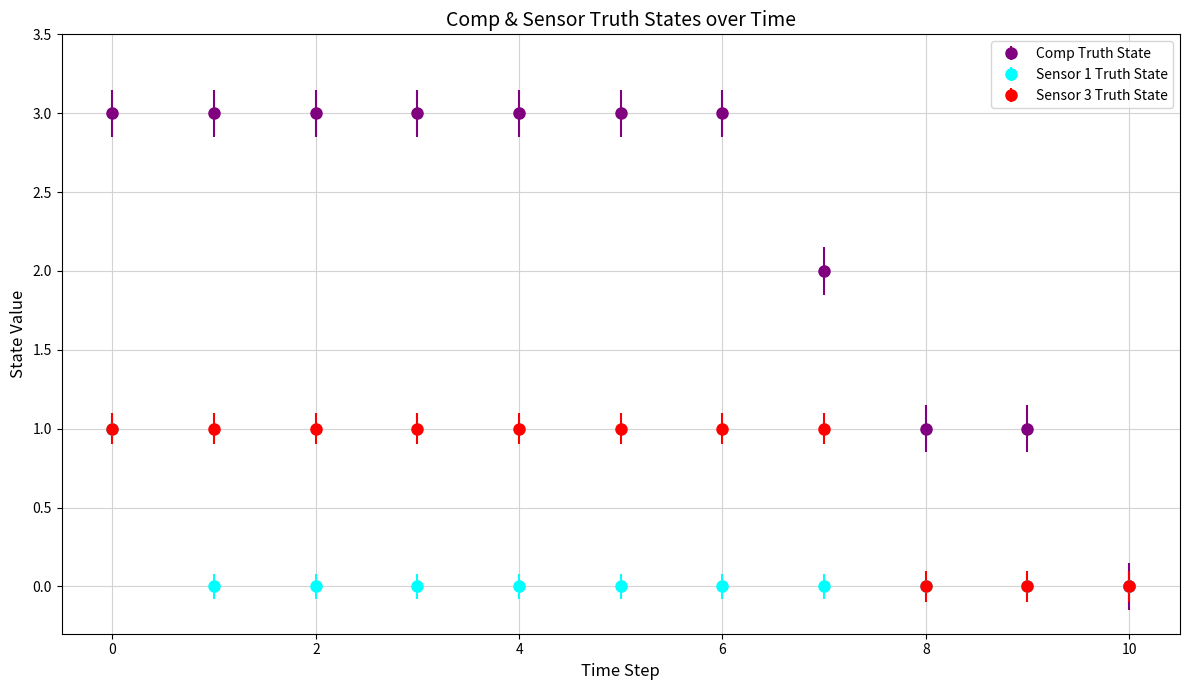

Which series has the largest total across all categories?

Comp Truth State